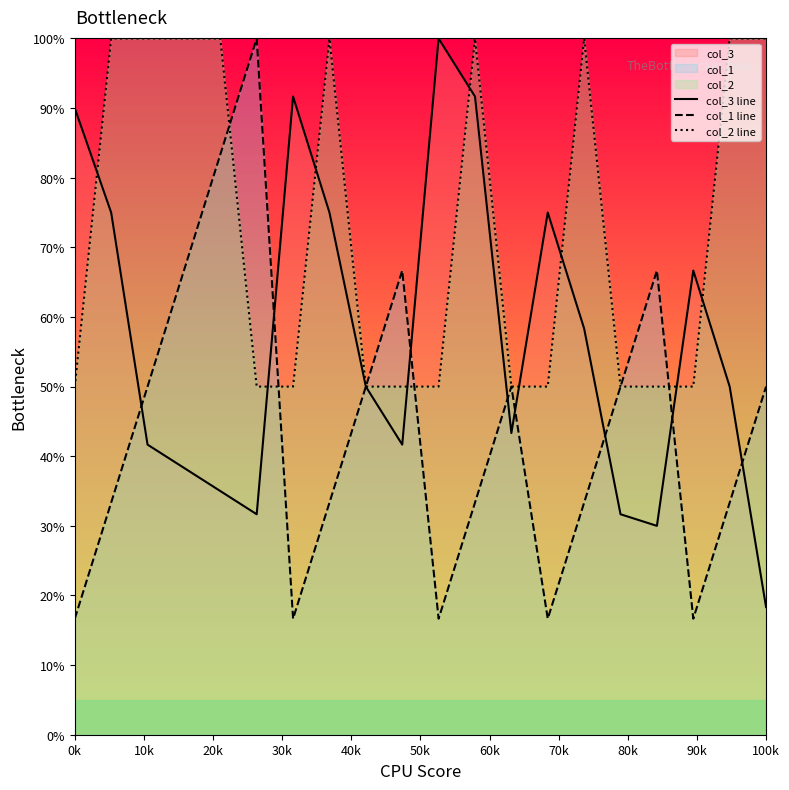

Which series has the largest total across all categories?

col_2 line